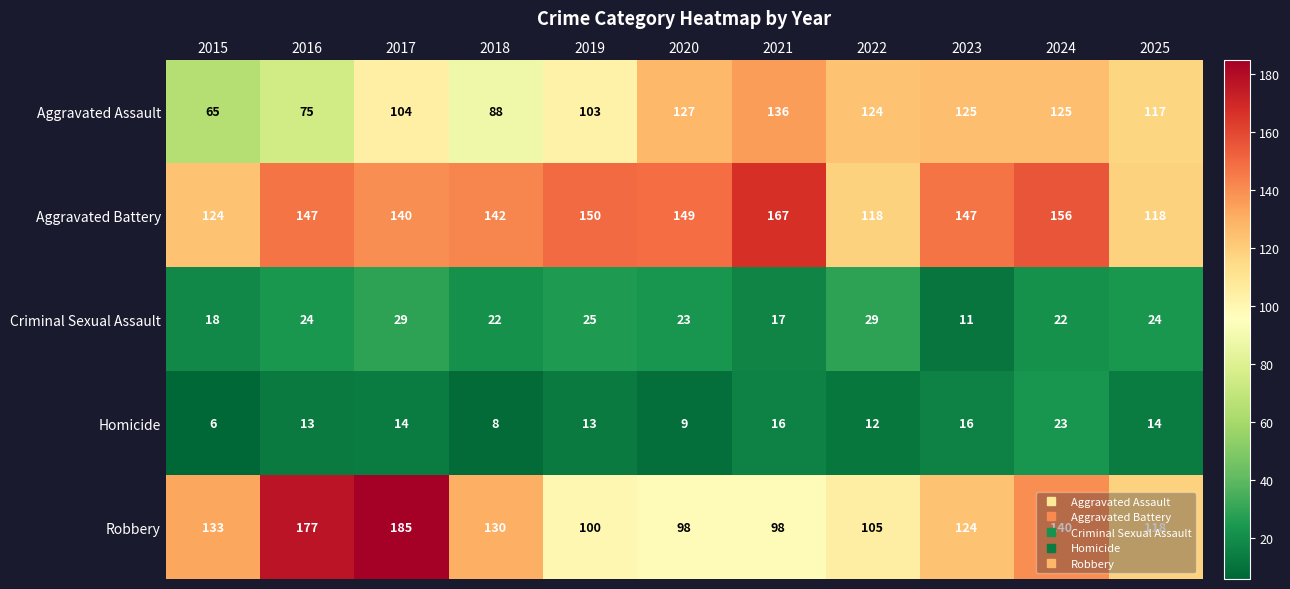

Where does the Criminal Sexual Assault series first go above 23?

2016